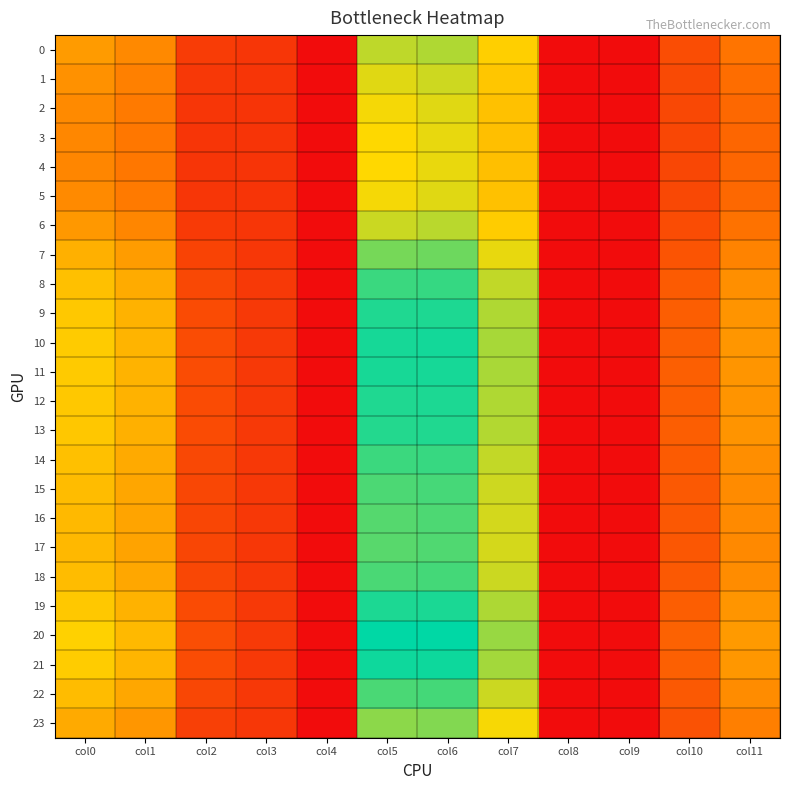

Reading left to right, what are all the values shown in this chart?

0: col0=21.7	col1=19.0	col2=7.2	col3=6.3	col4=0.0	col5=34.8	col6=35.8	col7=29.5	col8=0.0	col9=0.0	col10=9.9	col11=15.8
1: col0=20.1	col1=17.6	col2=6.7	col3=6.2	col4=0.0	col5=32.8	col6=33.9	col7=28.2	col8=0.0	col9=0.0	col10=9.4	col11=14.7
2: col0=19.1	col1=16.7	col2=6.4	col3=6.2	col4=0.0	col5=31.5	col6=32.8	col7=27.4	col8=0.0	col9=0.0	col10=9.1	col11=14.0
3: col0=18.6	col1=16.3	col2=6.2	col3=6.1	col4=0.0	col5=30.9	col6=32.3	col7=27.1	col8=0.0	col9=0.0	col10=8.9	col11=13.7
4: col0=18.6	col1=16.2	col2=6.2	col3=6.1	col4=0.0	col5=30.8	col6=32.2	col7=27.1	col8=0.0	col9=0.0	col10=8.9	col11=13.6
5: col0=19.1	col1=16.7	col2=6.4	col3=6.2	col4=0.0	col5=31.5	col6=32.8	col7=27.4	col8=0.0	col9=0.0	col10=9.1	col11=14.0
6: col0=21.1	col1=18.5	col2=7.1	col3=6.3	col4=0.0	col5=34.1	col6=35.2	col7=29.1	col8=0.0	col9=0.0	col10=9.7	col11=15.4
7: col0=24.8	col1=21.8	col2=8.3	col3=6.5	col4=0.0	col5=39.2	col6=39.7	col7=32.3	col8=0.0	col9=0.0	col10=10.9	col11=18.0
8: col0=27.3	col1=24.0	col2=9.1	col3=6.7	col4=0.0	col5=42.8	col6=43.1	col7=34.7	col8=0.0	col9=0.0	col10=11.9	col11=19.8
9: col0=28.4	col1=25.0	col2=9.5	col3=6.8	col4=0.0	col5=44.4	col6=44.6	col7=35.8	col8=0.0	col9=0.0	col10=12.4	col11=20.6
10: col0=28.8	col1=25.4	col2=9.7	col3=6.8	col4=0.0	col5=45.0	col6=45.1	col7=36.2	col8=0.0	col9=0.0	col10=12.6	col11=20.9
11: col0=28.8	col1=25.3	col2=9.6	col3=6.8	col4=0.0	col5=44.9	col6=45.0	col7=36.1	col8=0.0	col9=0.0	col10=12.6	col11=20.8
12: col0=28.5	col1=25.0	col2=9.5	col3=6.8	col4=0.0	col5=44.5	col6=44.6	col7=35.8	col8=0.0	col9=0.0	col10=12.4	col11=20.6
13: col0=28.3	col1=24.9	col2=9.5	col3=6.8	col4=0.0	col5=44.2	col6=44.4	col7=35.6	col8=0.0	col9=0.0	col10=12.4	col11=20.5
14: col0=27.2	col1=24.0	col2=9.1	col3=6.7	col4=0.0	col5=42.7	col6=43.0	col7=34.6	col8=0.0	col9=0.0	col10=11.9	col11=19.8
15: col0=26.6	col1=23.4	col2=8.9	col3=6.7	col4=0.0	col5=41.8	col6=42.1	col7=34.0	col8=0.0	col9=0.0	col10=11.6	col11=19.3
16: col0=26.2	col1=23.0	col2=8.8	col3=6.6	col4=0.0	col5=41.2	col6=41.6	col7=33.6	col8=0.0	col9=0.0	col10=11.4	col11=19.0
17: col0=26.1	col1=22.9	col2=8.7	col3=6.6	col4=0.0	col5=41.0	col6=41.4	col7=33.5	col8=0.0	col9=0.0	col10=11.4	col11=18.9
18: col0=26.7	col1=23.4	col2=8.9	col3=6.7	col4=0.0	col5=41.9	col6=42.2	col7=34.0	col8=0.0	col9=0.0	col10=11.6	col11=19.3
19: col0=28.5	col1=25.1	col2=9.6	col3=6.8	col4=0.0	col5=44.6	col6=44.7	col7=35.9	col8=0.0	col9=0.0	col10=12.5	col11=20.7
20: col0=29.7	col1=26.2	col2=10.0	col3=6.9	col4=0.0	col5=46.4	col6=46.4	col7=37.1	col8=0.0	col9=0.0	col10=13.0	col11=21.5
21: col0=29.1	col1=25.6	col2=9.7	col3=6.9	col4=0.0	col5=45.4	col6=45.5	col7=36.4	col8=0.0	col9=0.0	col10=12.7	col11=21.1
22: col0=26.6	col1=23.4	col2=8.9	col3=6.7	col4=0.0	col5=41.8	col6=42.2	col7=34.0	col8=0.0	col9=0.0	col10=11.6	col11=19.3
23: col0=23.8	col1=20.9	col2=8.0	col3=6.4	col4=0.0	col5=37.8	col6=38.5	col7=31.4	col8=0.0	col9=0.0	col10=10.6	col11=17.3